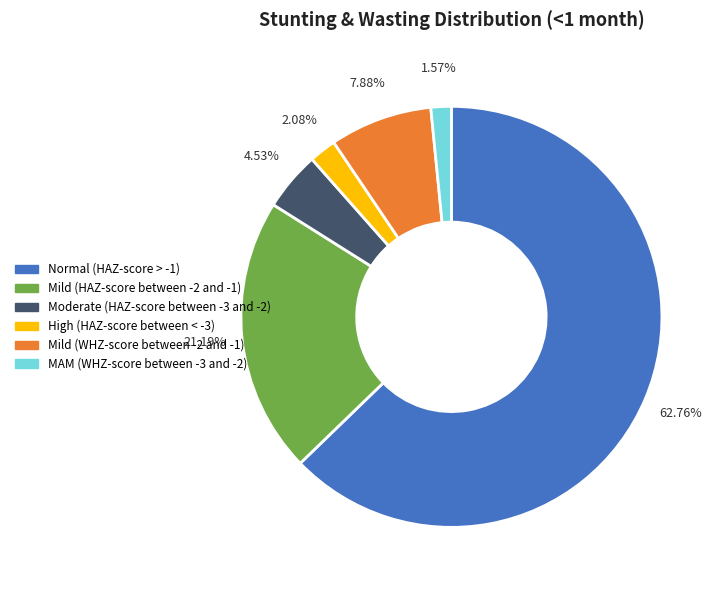

Is Normal (HAZ-score > -1) the majority of the pie?

Yes